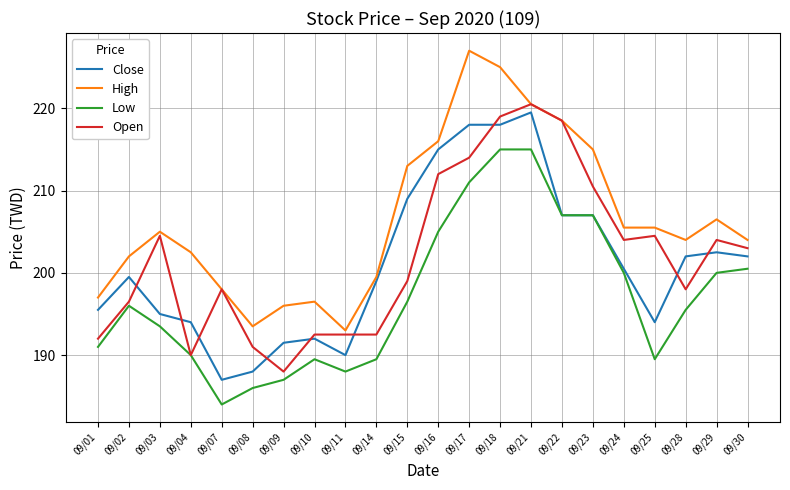

What is the average value of the Low series?

197.1